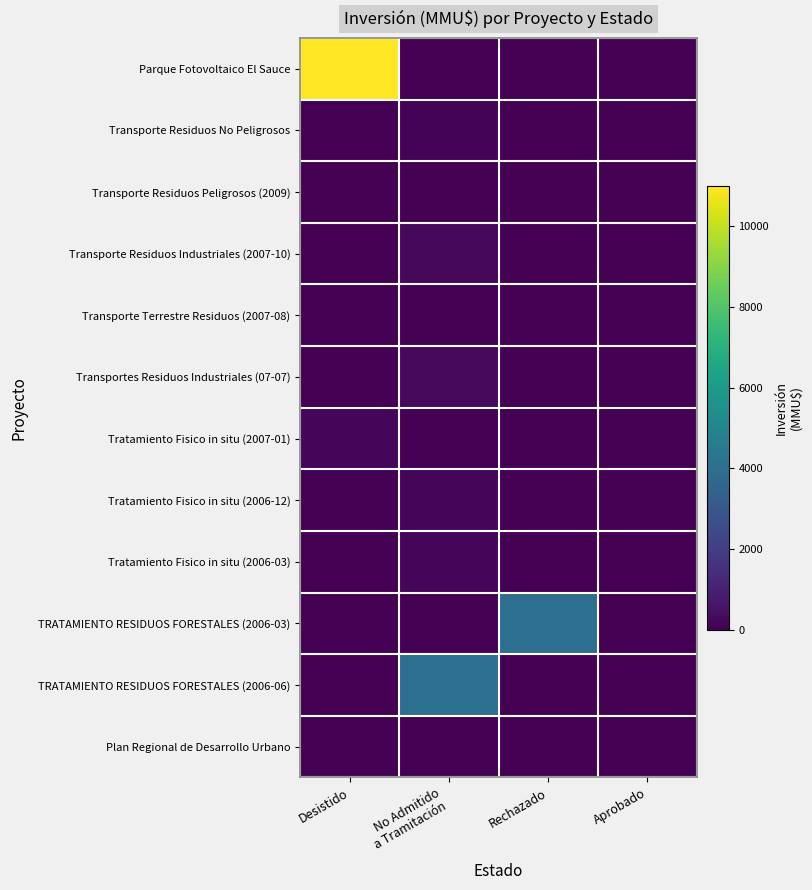

Reading left to right, list all the values displayed in this chart.

Parque Fotovoltaico El Sauce: Desistido=11000	No Admitido
a Tramitación=0	Rechazado=0	Aprobado=0
Transporte Residuos No Peligrosos: Desistido=0	No Admitido
a Tramitación=100	Rechazado=0	Aprobado=0
Transporte Residuos Peligrosos (2009): Desistido=0	No Admitido
a Tramitación=22	Rechazado=0	Aprobado=0
Transporte Residuos Industriales (2007-10): Desistido=0	No Admitido
a Tramitación=234	Rechazado=0	Aprobado=0
Transporte Terrestre Residuos (2007-08): Desistido=0	No Admitido
a Tramitación=10	Rechazado=0	Aprobado=0
Transportes Residuos Industriales (07-07): Desistido=0	No Admitido
a Tramitación=300	Rechazado=0	Aprobado=0
Tratamiento Fisico in situ (2007-01): Desistido=200	No Admitido
a Tramitación=0	Rechazado=0	Aprobado=0
Tratamiento Fisico in situ (2006-12): Desistido=0	No Admitido
a Tramitación=200	Rechazado=0	Aprobado=0
Tratamiento Fisico in situ (2006-03): Desistido=0	No Admitido
a Tramitación=200	Rechazado=0	Aprobado=0
TRATAMIENTO RESIDUOS FORESTALES (2006-03): Desistido=0	No Admitido
a Tramitación=0	Rechazado=4000	Aprobado=0
TRATAMIENTO RESIDUOS FORESTALES (2006-06): Desistido=0	No Admitido
a Tramitación=4000	Rechazado=0	Aprobado=0
Plan Regional de Desarrollo Urbano: Desistido=0	No Admitido
a Tramitación=0	Rechazado=0	Aprobado=0